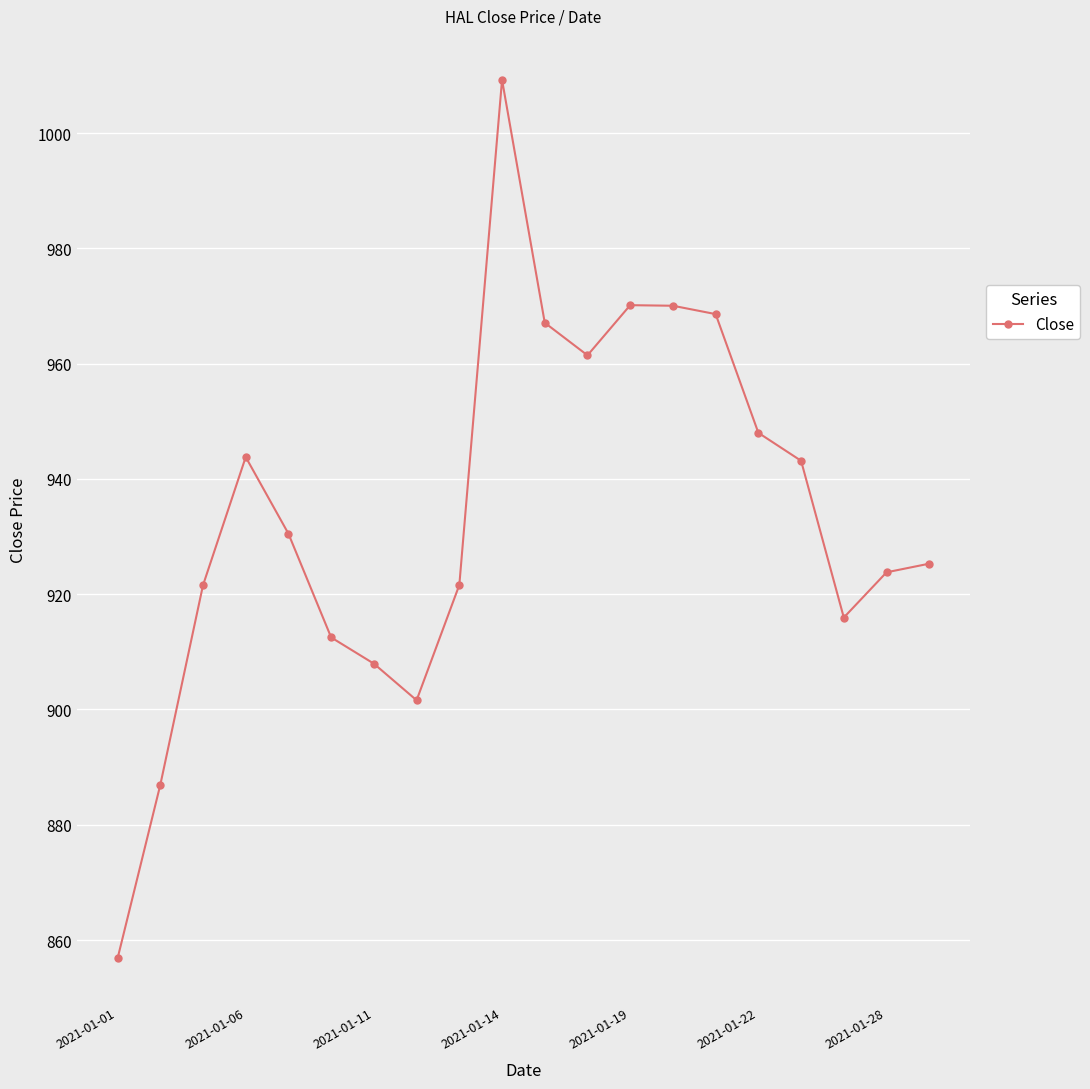

What is the minimum value shown in the chart?

856.8